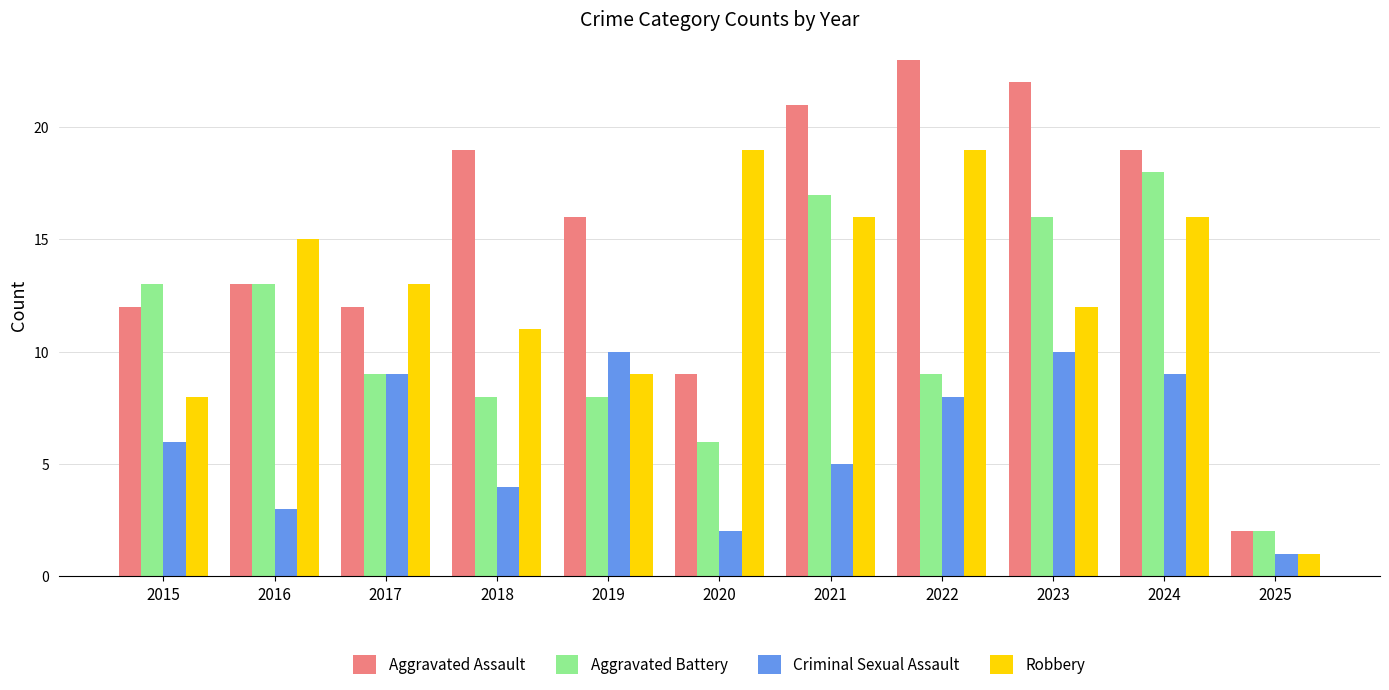

What is the sum of all Criminal Sexual Assault values?

67